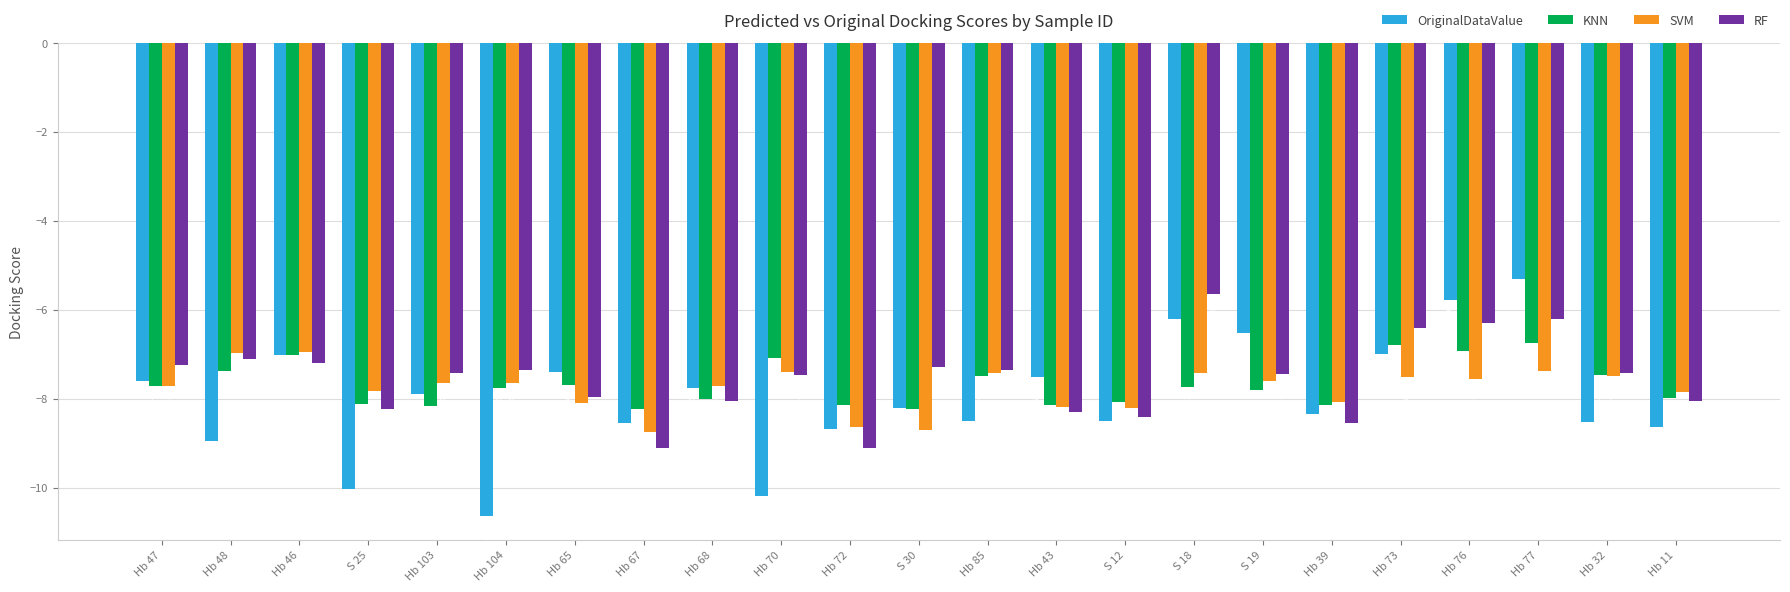

What value does the RF series have at S 25?

-8.2